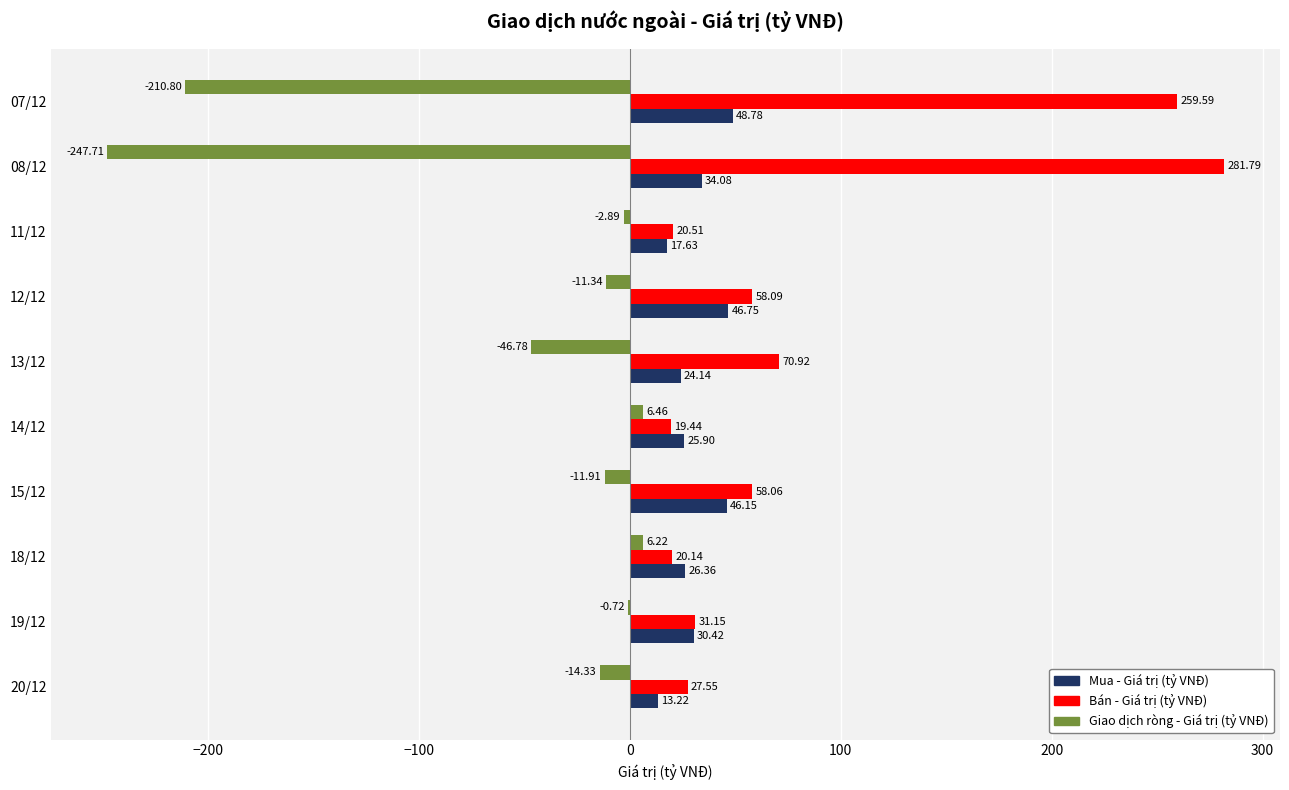

What is the sum of the Mua - Giá trị (tỷ VNĐ) values at 13/12 and 08/12?

58.2